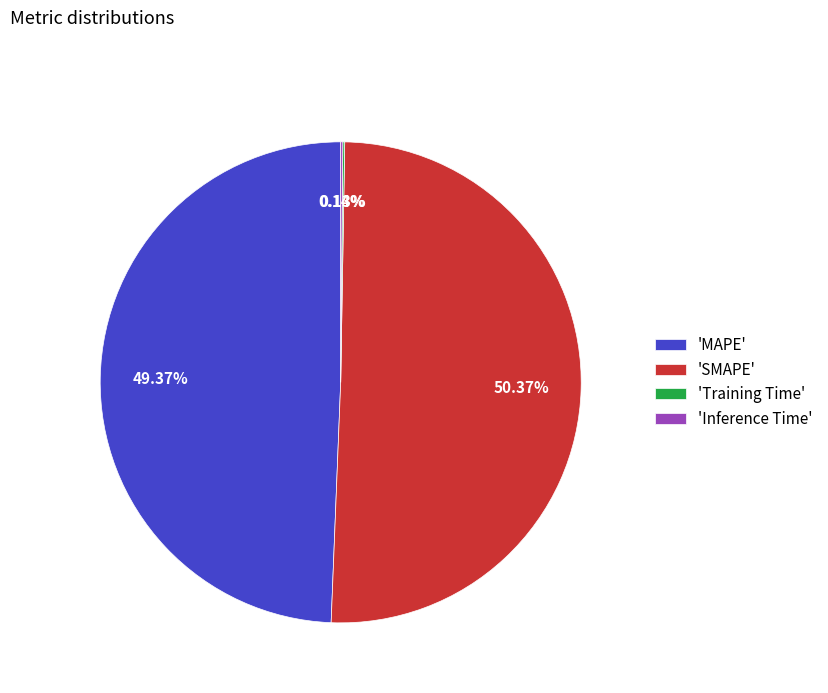

Which category has the biggest portion of the pie?

'SMAPE'